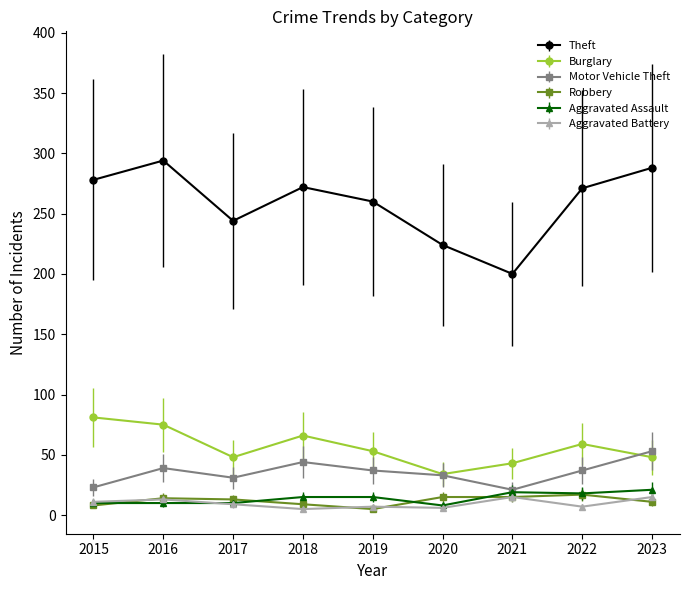

At how many categories does at least one series exceed 121?

9